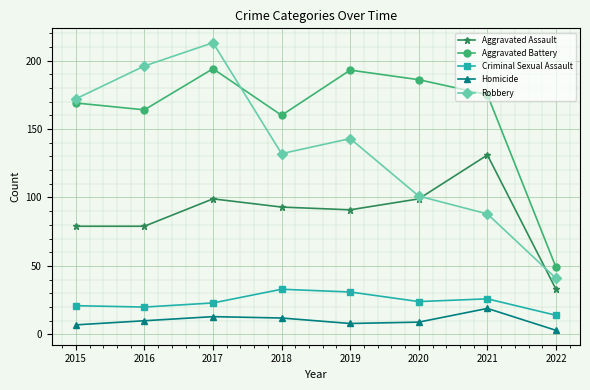

What is the difference between the maximum and minimum values in the Aggravated Assault series?

98